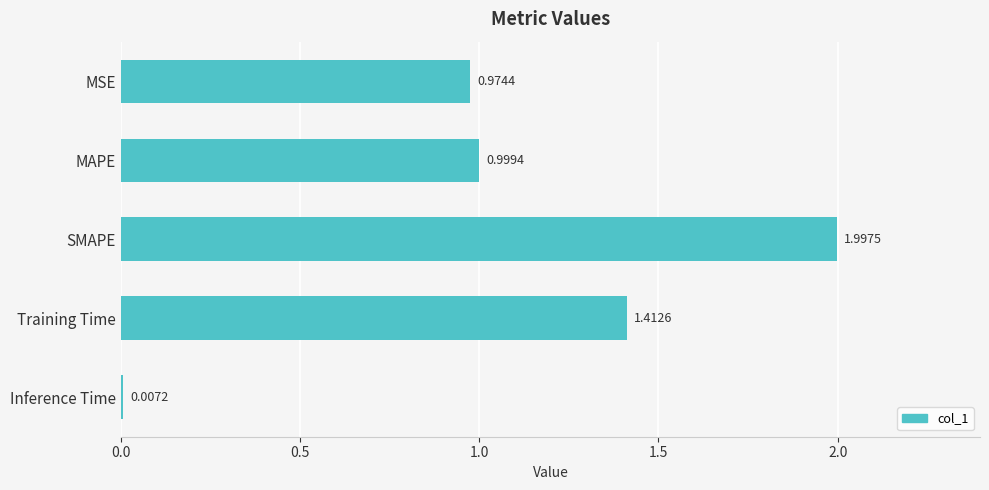

Which category has the highest value across all series?

SMAPE